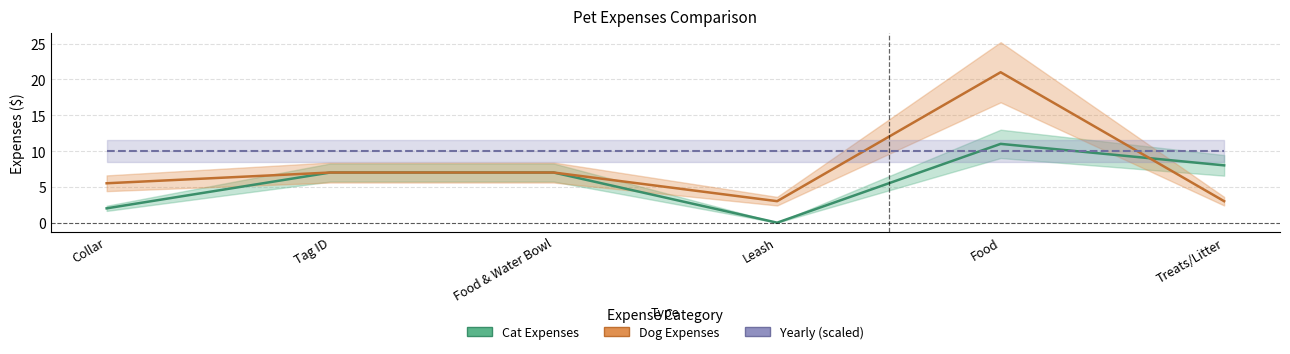

True or false: Yearly Cat (scaled) and Dog Expenses cross at least once.

True